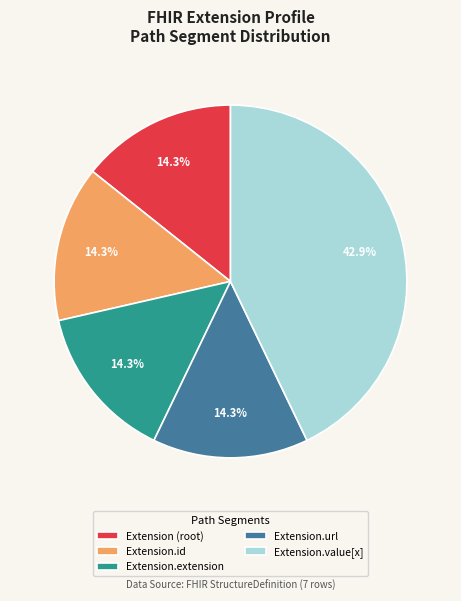

What is the largest slice in the pie chart?

Extension.value[x]